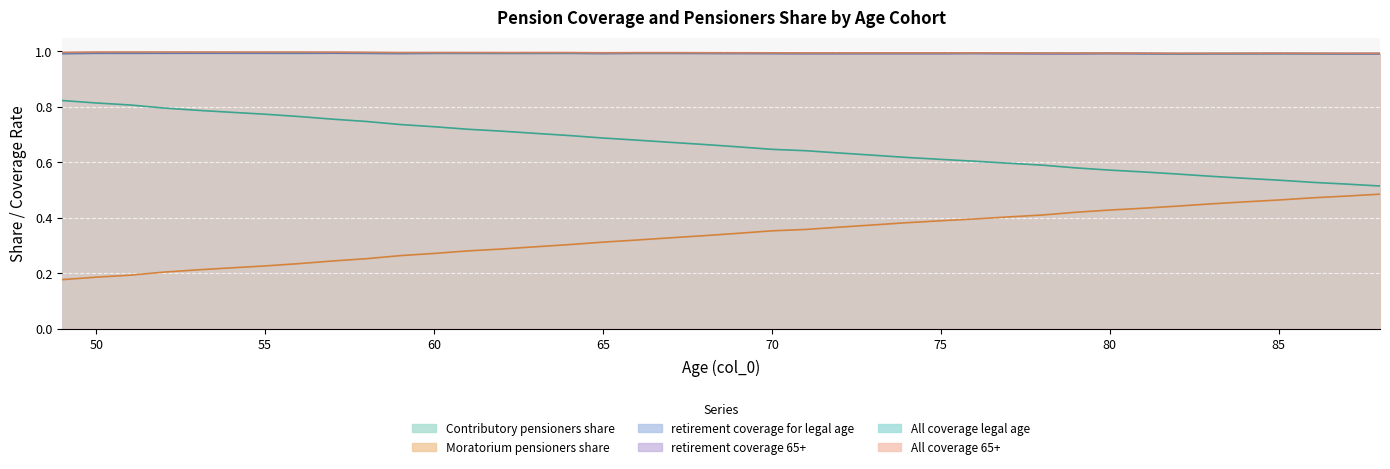

How many interior local valleys does the retirement_coverage_65+ series have?

9